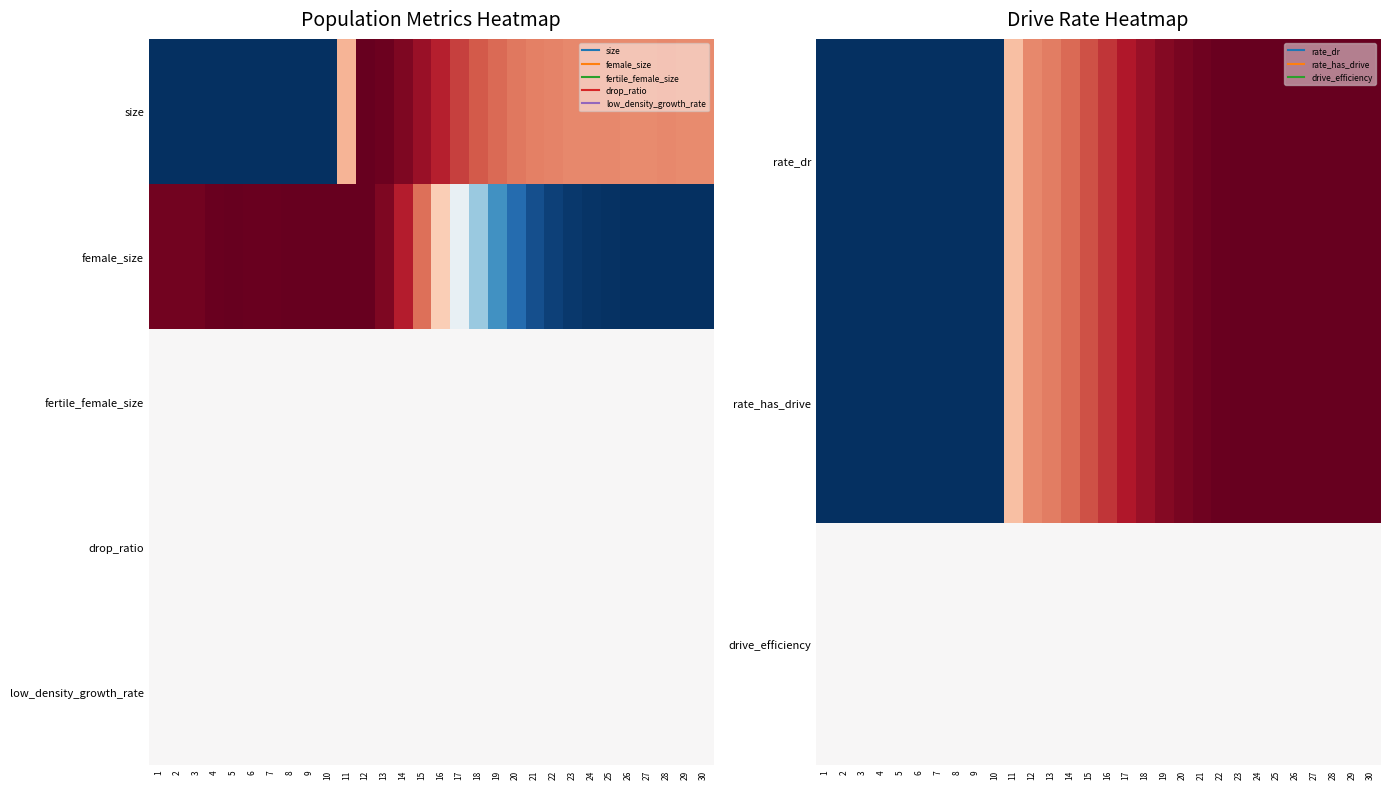

Is the value of rate_dr at 9 greater than the value of low_density_growth_rate at 5?

No